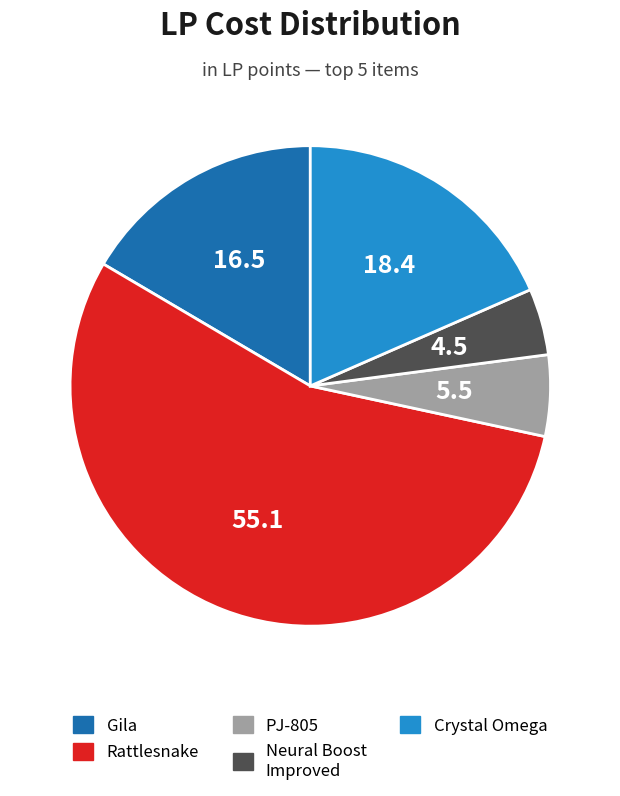

Is there a majority slice in this chart?

Yes